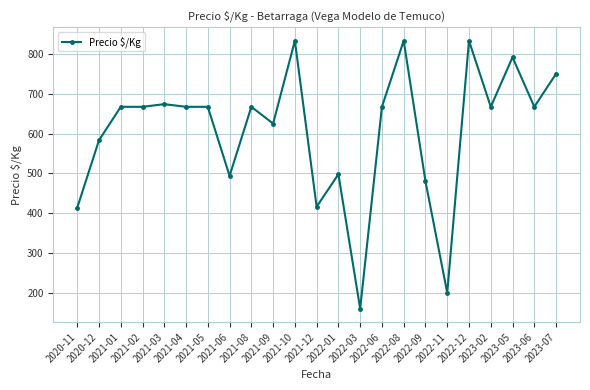

True or false: the data shows 877.9 at 2021-03.

False